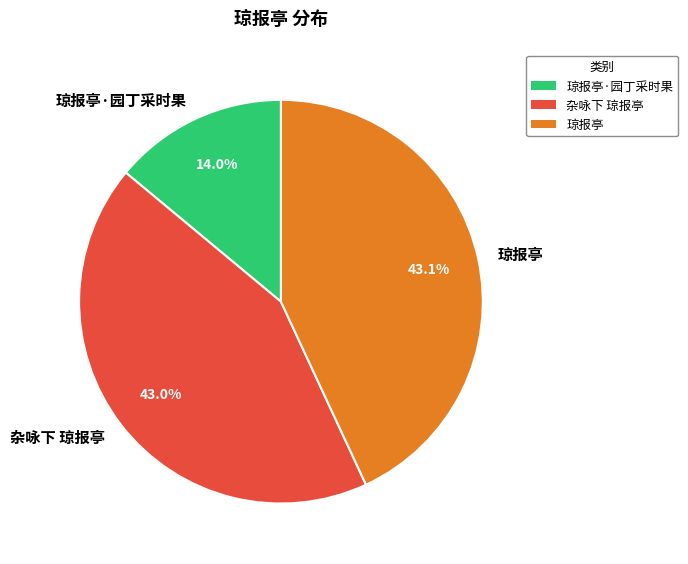

Is there a majority slice in this chart?

No